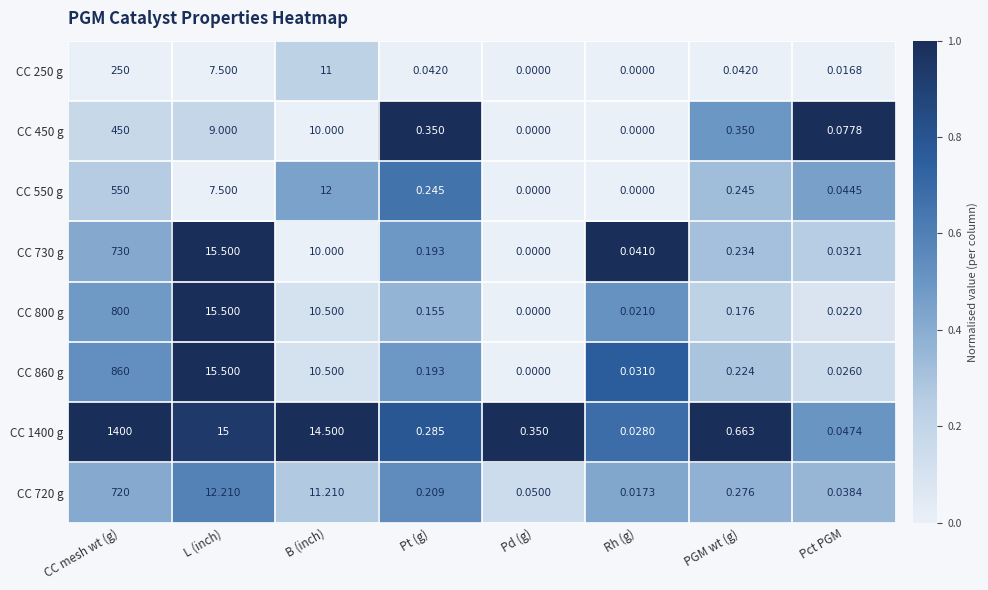

Count the number of categories in the chart.

8